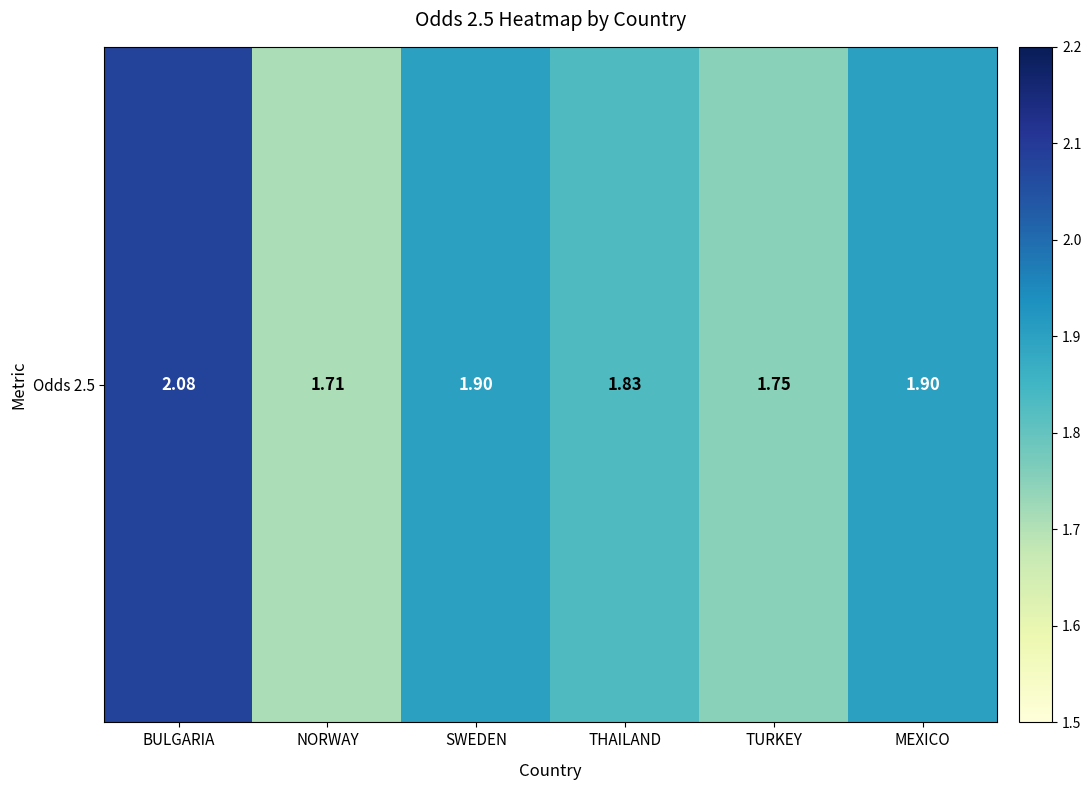

Reading right to left, what are all the values shown in this chart?

1.9	1.8	1.8	1.9	1.7	2.1